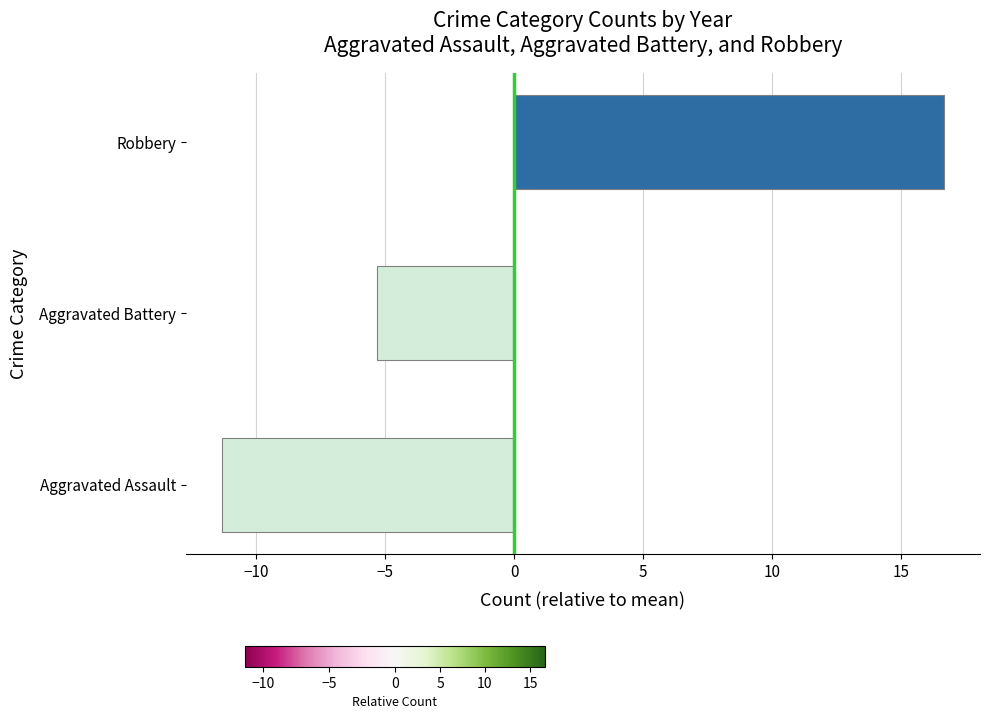

Is it true that the value at Aggravated Battery is -5.3?

True